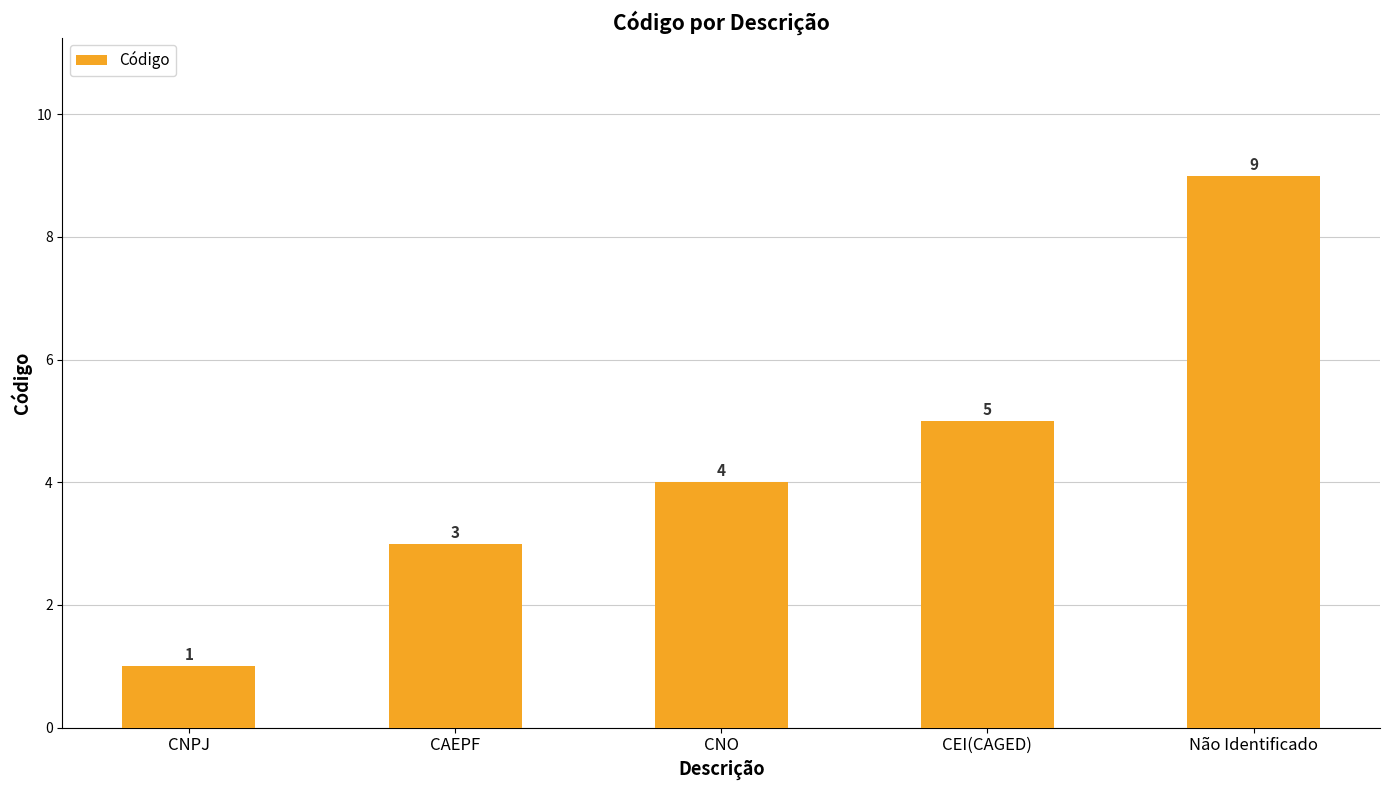

Between Não Identificado and CNPJ, which is larger?

Não Identificado